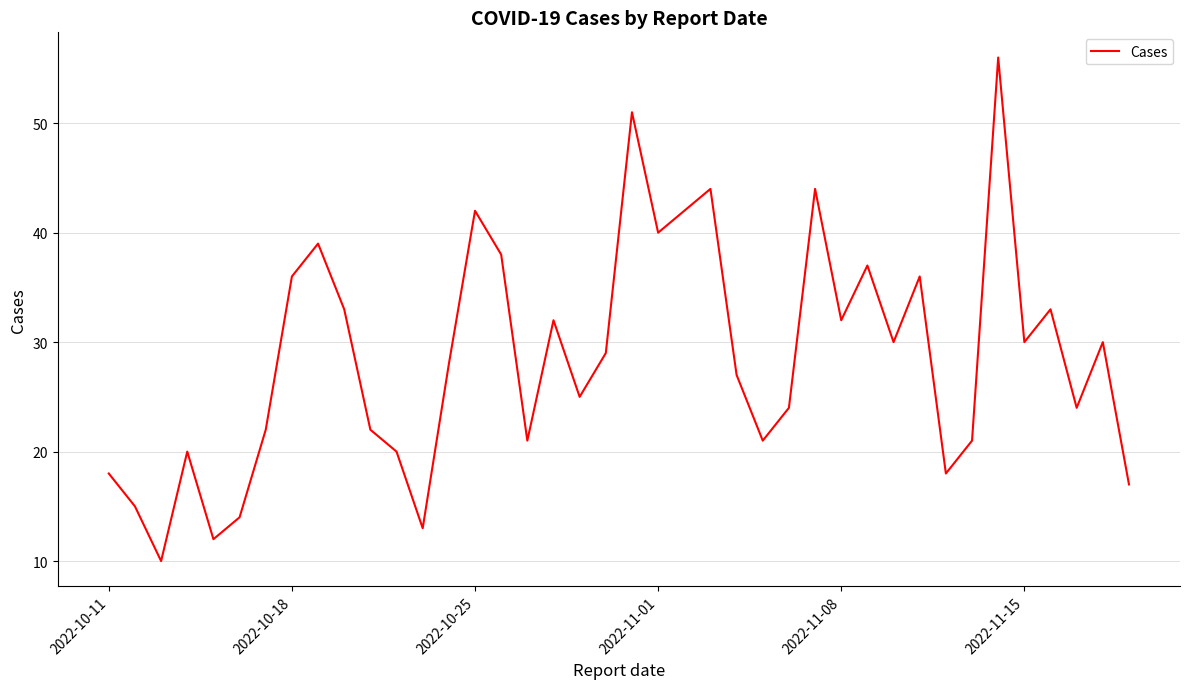

What is the difference between the maximum and minimum values?

46